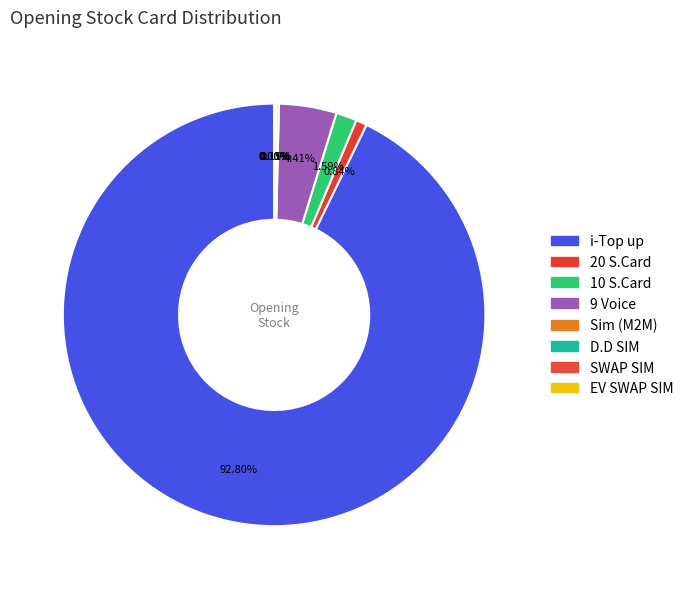

Which category has the biggest portion of the pie?

i-Top up